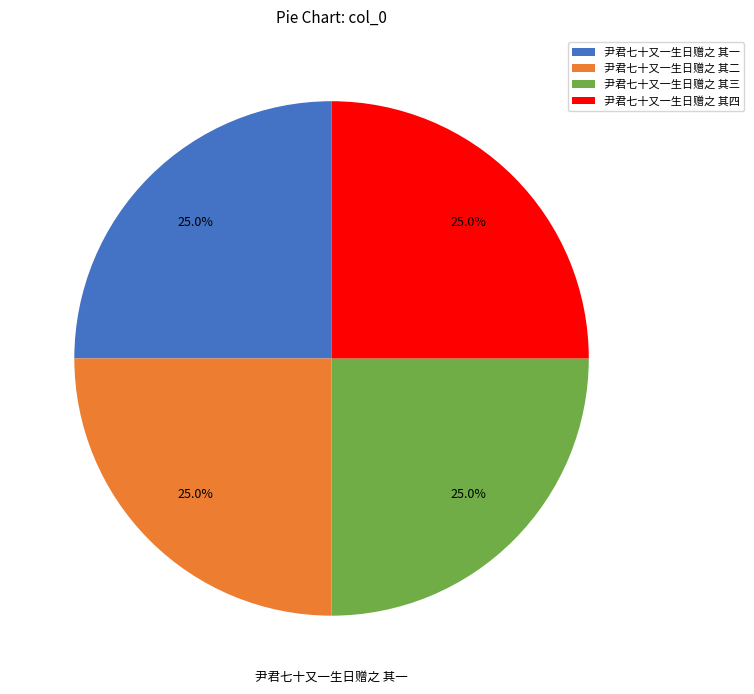

What portion of the pie excludes 尹君七十又一生日赠之 其四?

75.0%